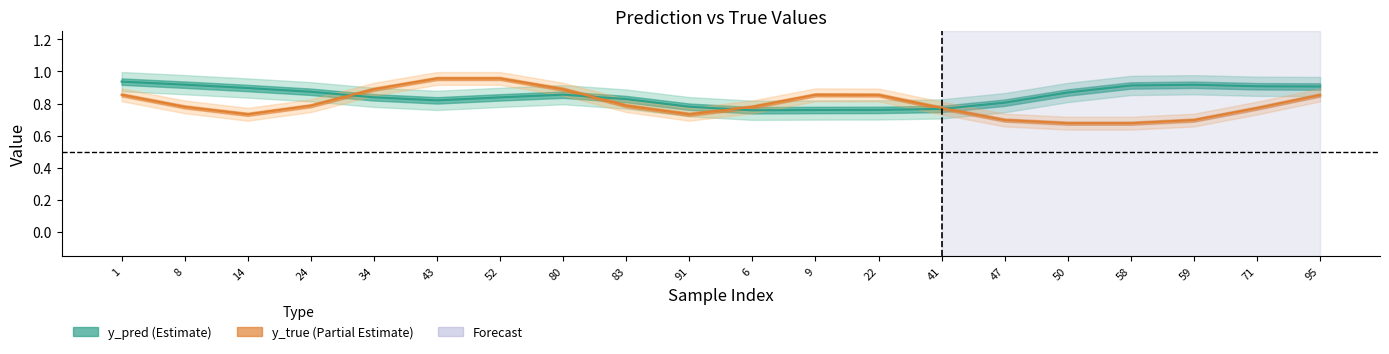

Which series changed the most between 1 and 6?

y_pred